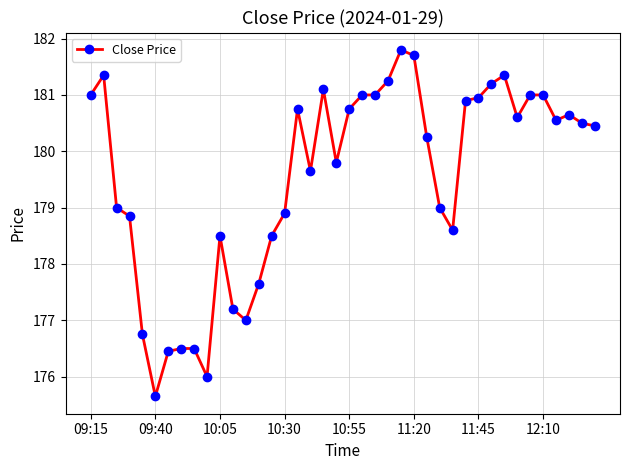

What is the average value?

179.5